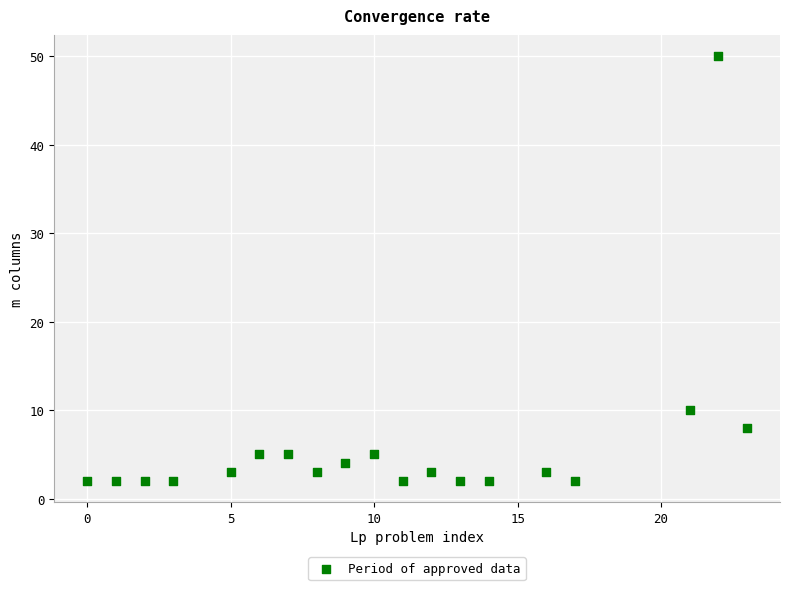

What is the range of Y values (max minus min)?

48